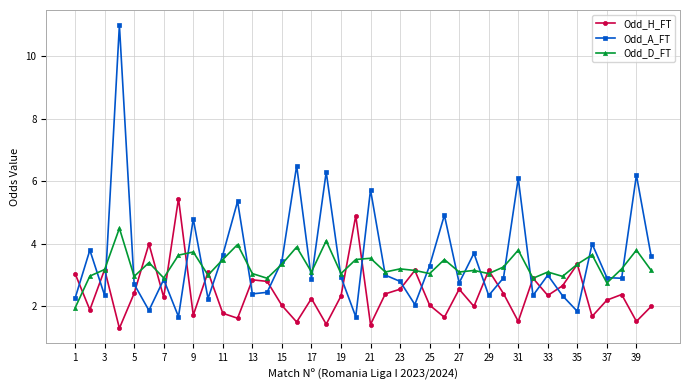

How many interior local valleys does the Odd_A_FT series have?

13